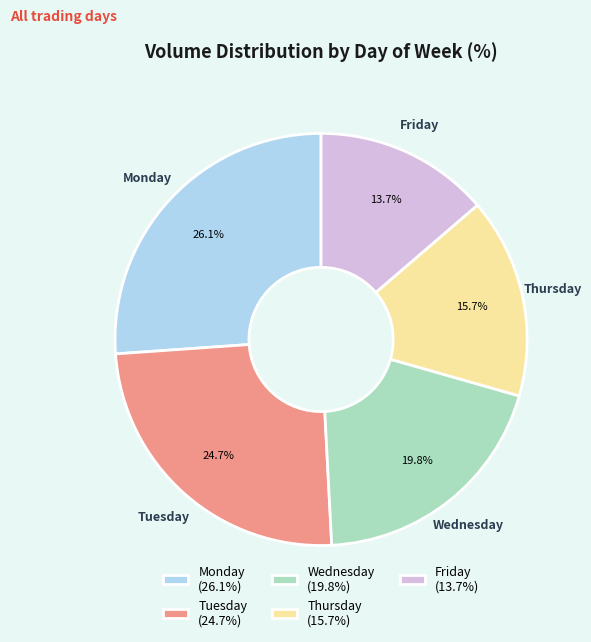

How many slices are in this pie chart?

5